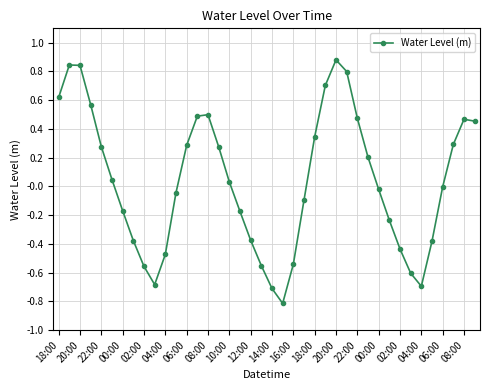

What is the sum of all values?

1.5